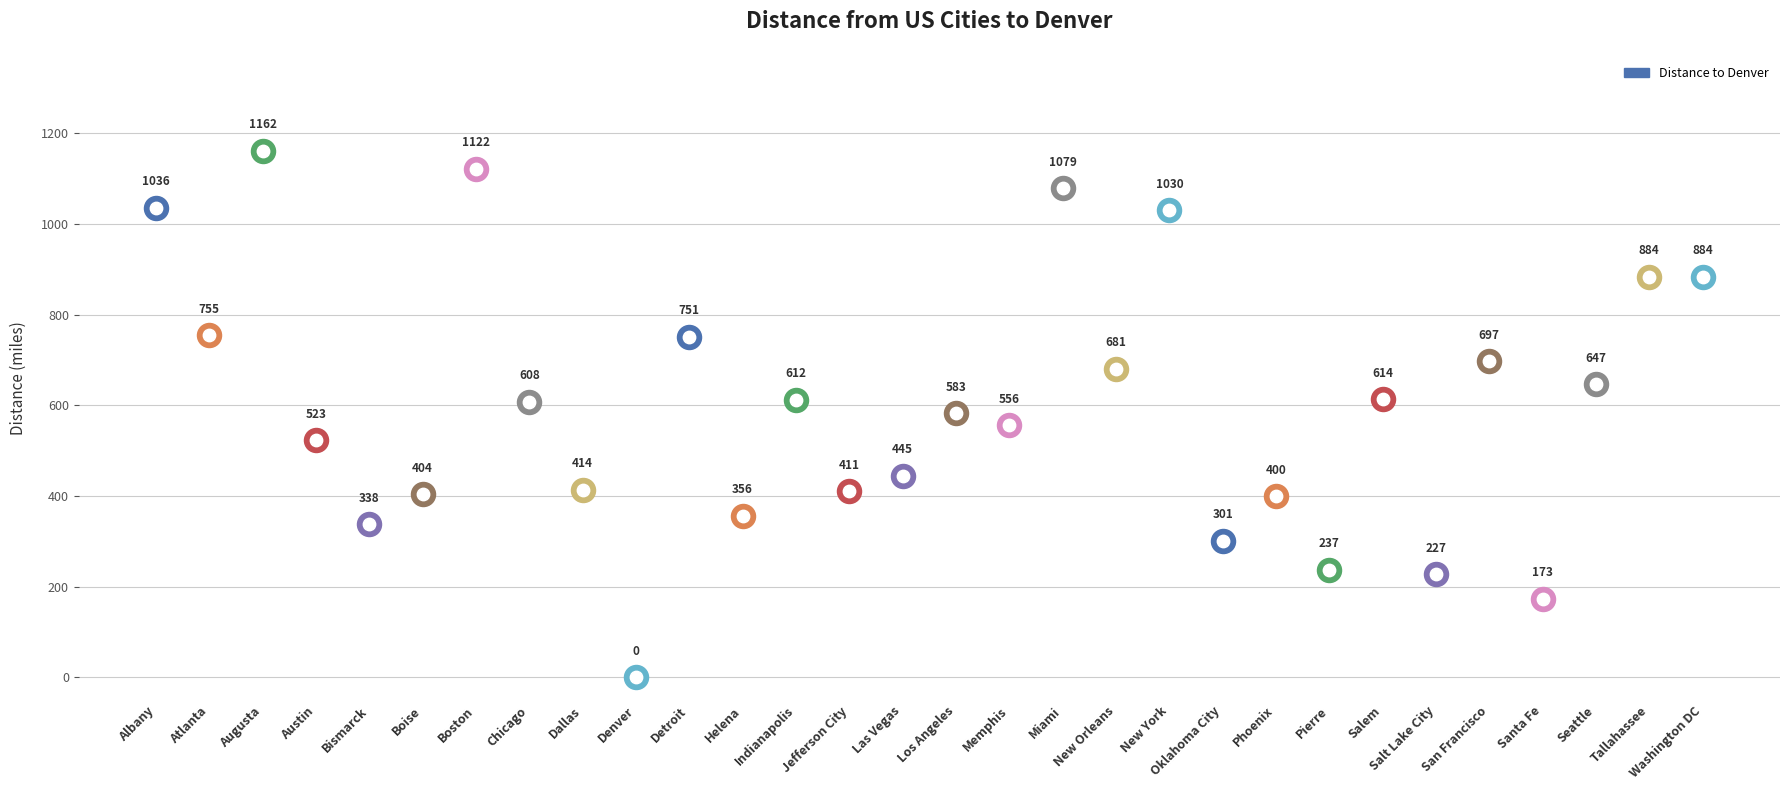

Which has a higher value, Las Vegas or Boston?

Boston